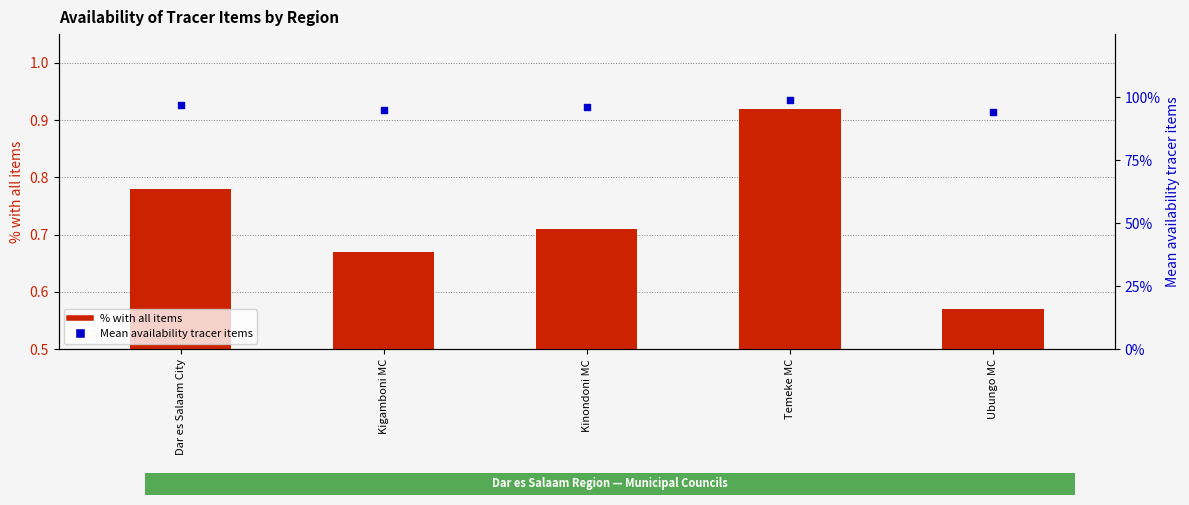

Which series has the largest total across all categories?

Mean availability tracer items